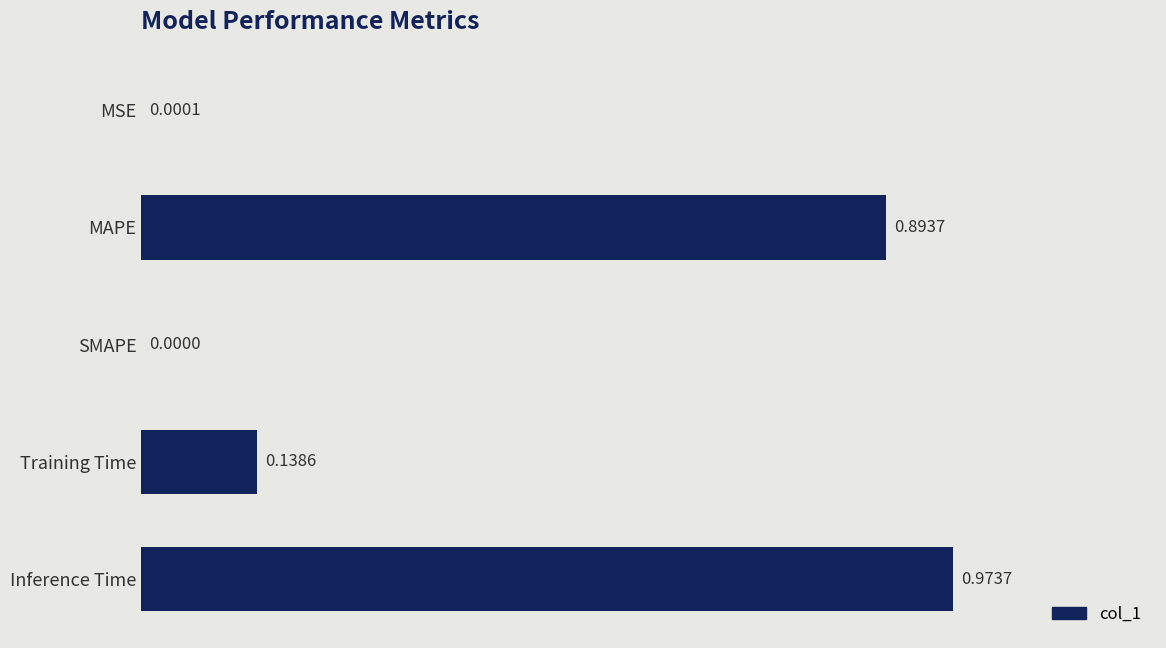

Which has a higher value, MAPE or SMAPE?

MAPE